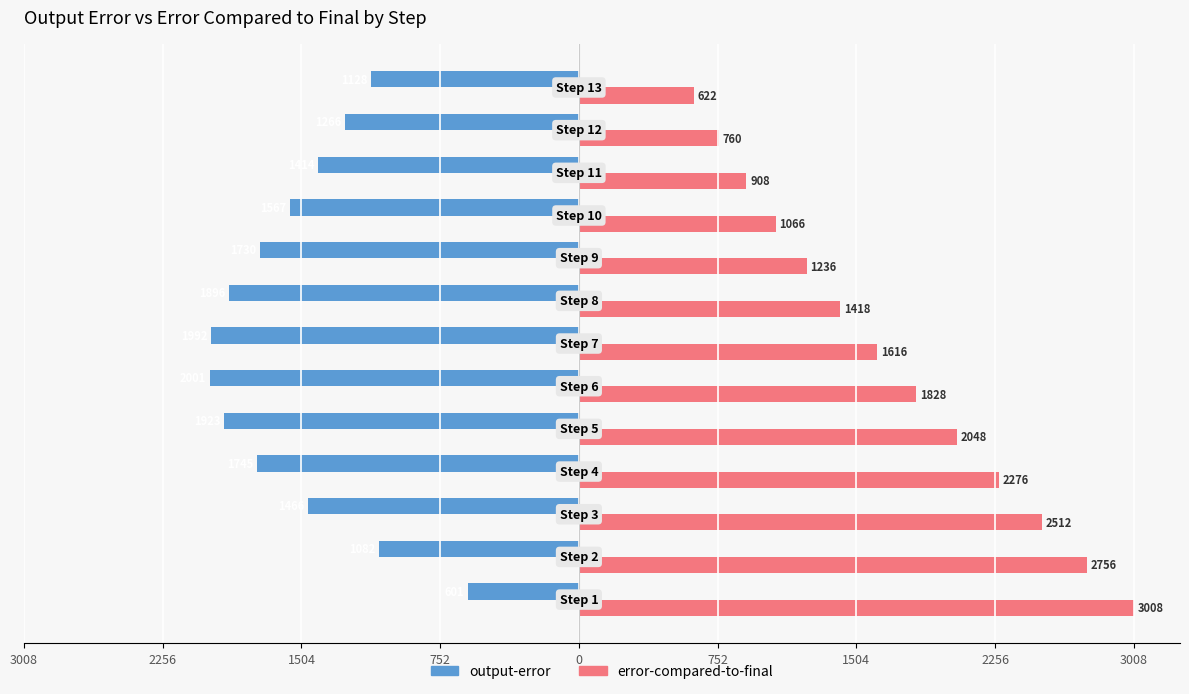

Which series has the largest total across all categories?

error-compared-to-final